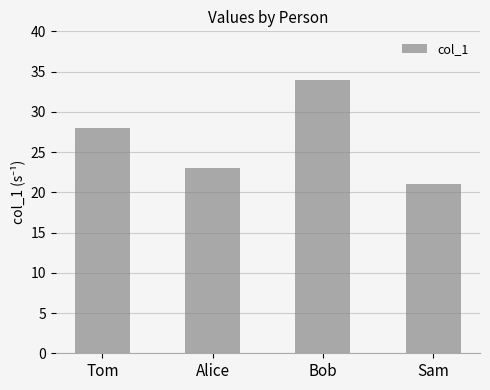

What is the ratio of the value at Sam to the value at Bob?

0.6